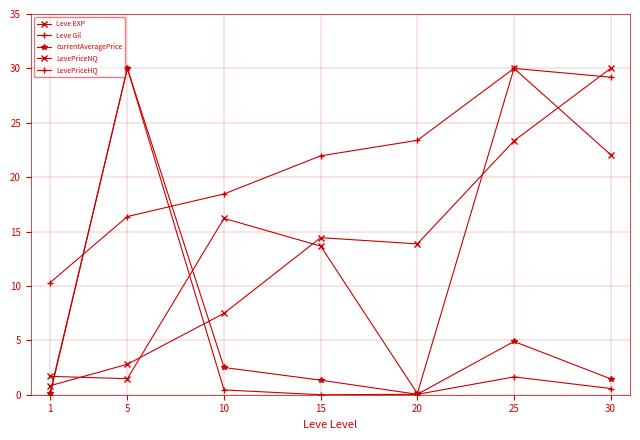

Is it true that LevePriceNQ equals 0.1 at 20?

True